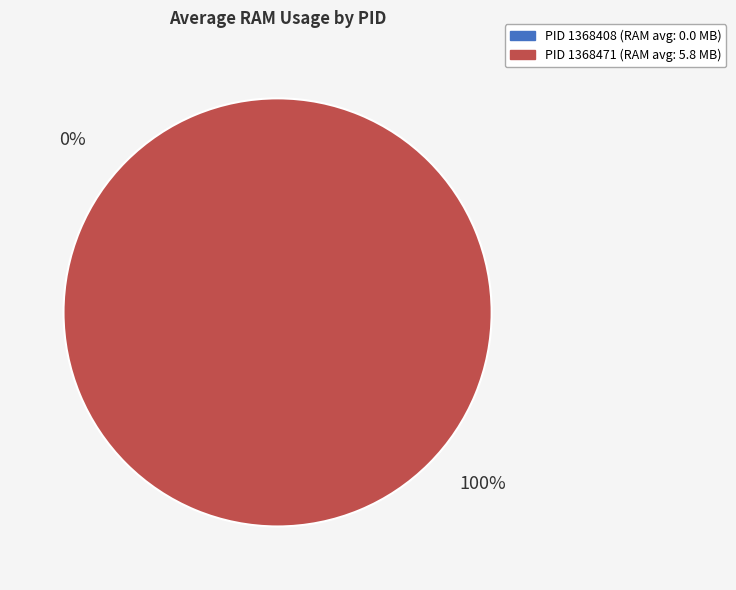

What is the smallest slice in the pie chart?

1368408